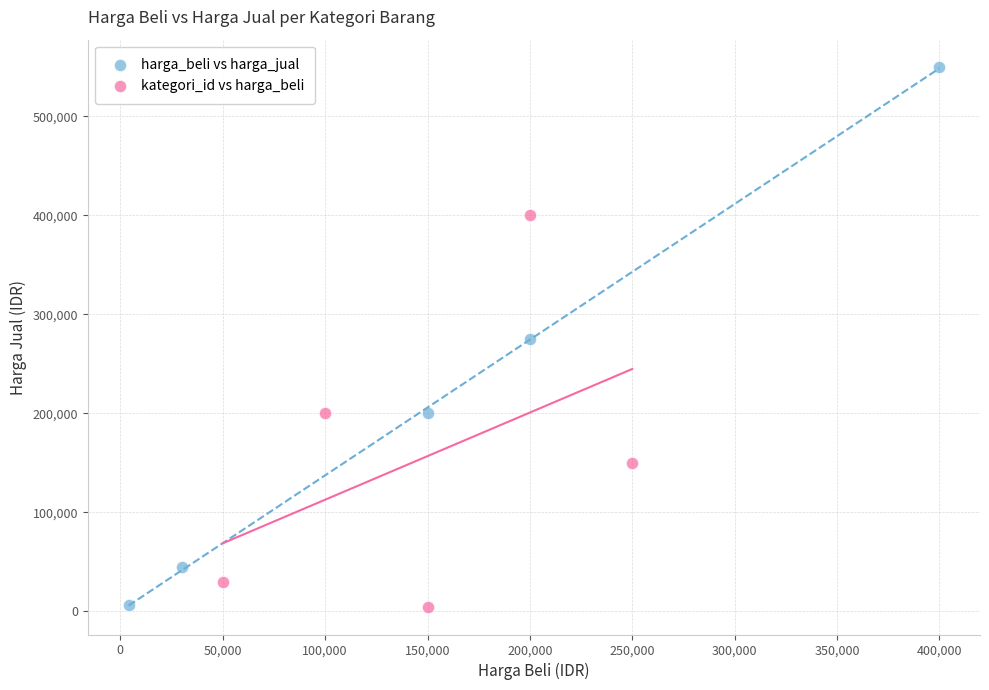

Which series contains the highest Y value?

harga_beli vs harga_jual